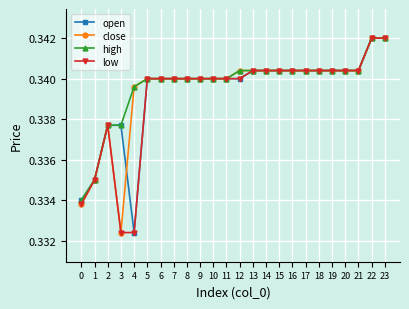

The open series shows 0.5 at 14. True or false?

False